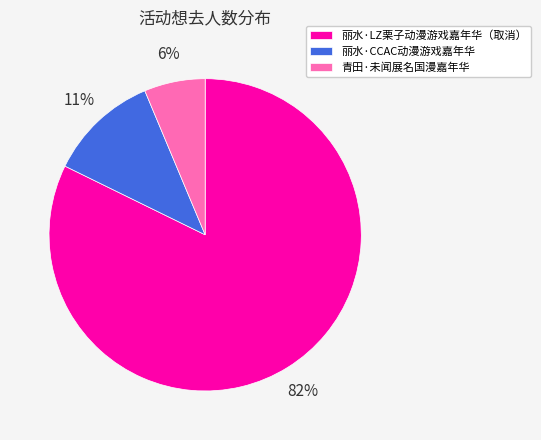

True or false: 丽水·LZ栗子动漫游戏嘉年华（取消） accounts for 74% of the total.

False